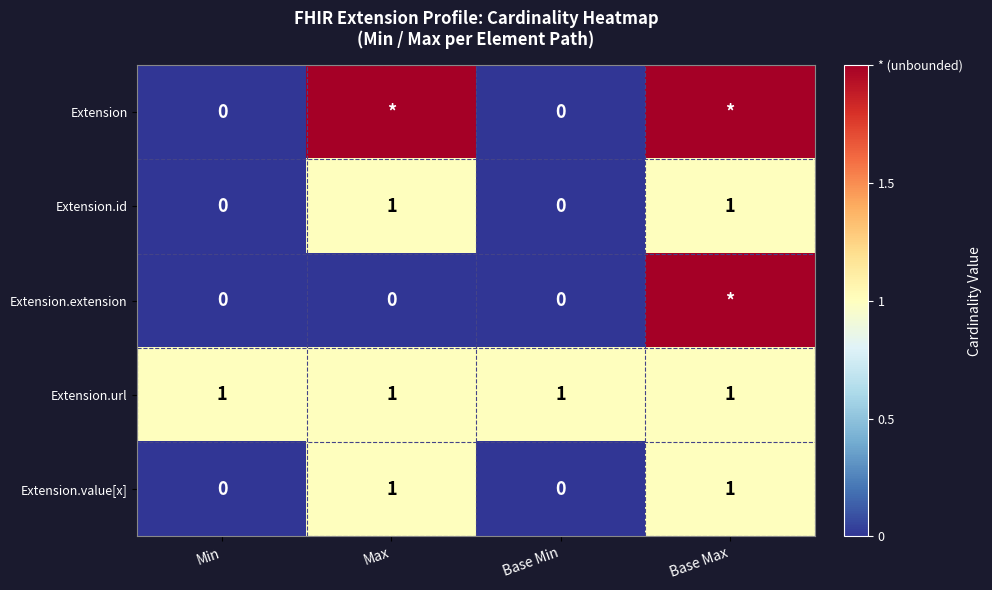

Between Min and Base Max, which series saw the biggest shift?

Extension